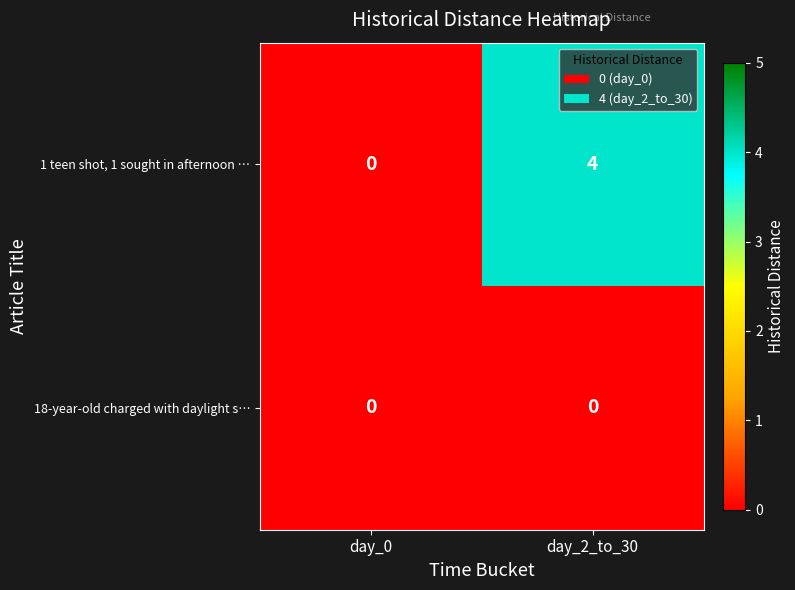

What is the maximum value shown in the chart?

4